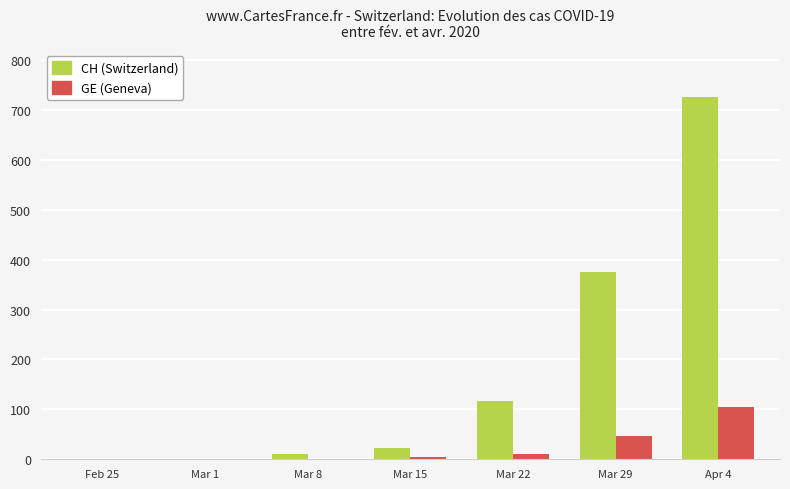

At which category is the sum across all series the highest?

Apr 4